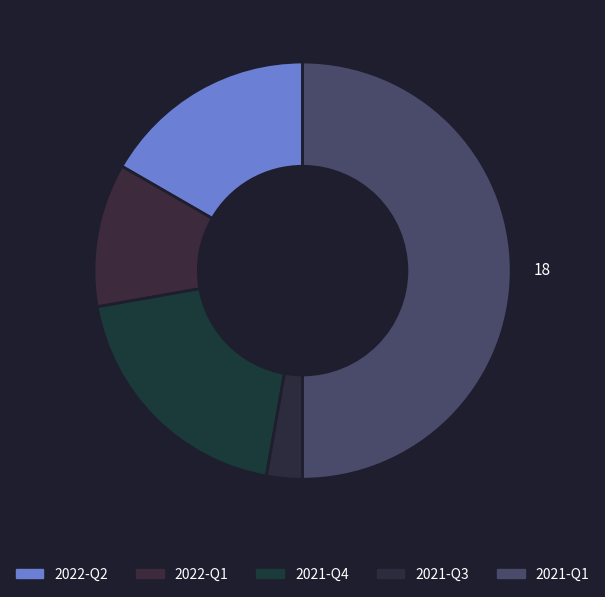

Is there a majority slice in this chart?

No